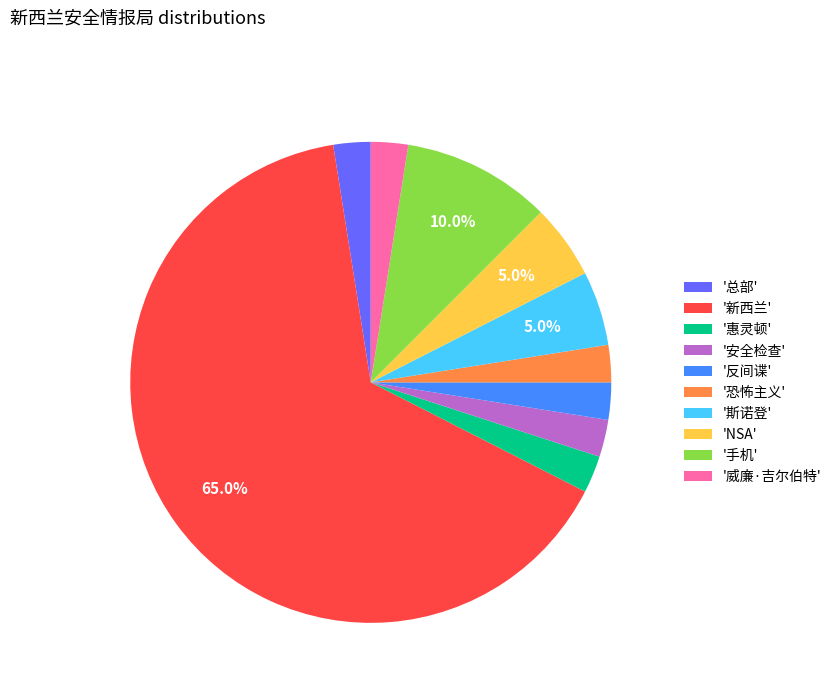

Approximately how many times larger is the value at '总部' compared to '惠灵顿'?

1.0